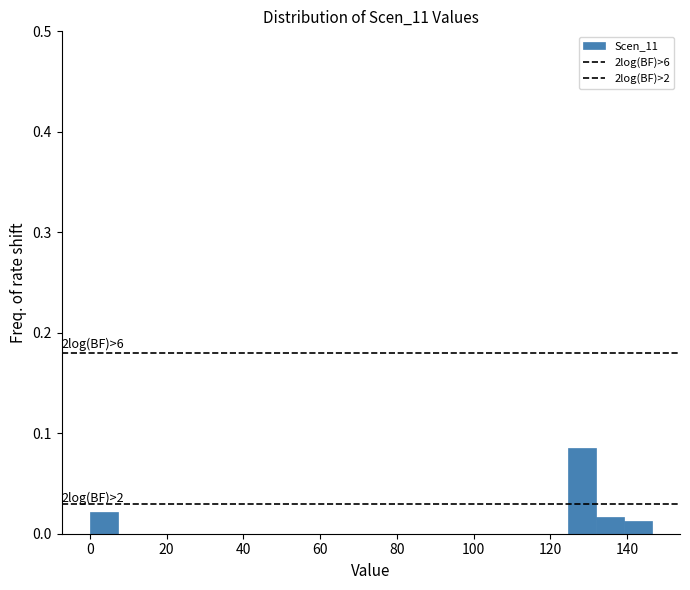

Around what value on the x-axis is the tallest bar? Give the approximate position of its centre, as read against the axis.

128